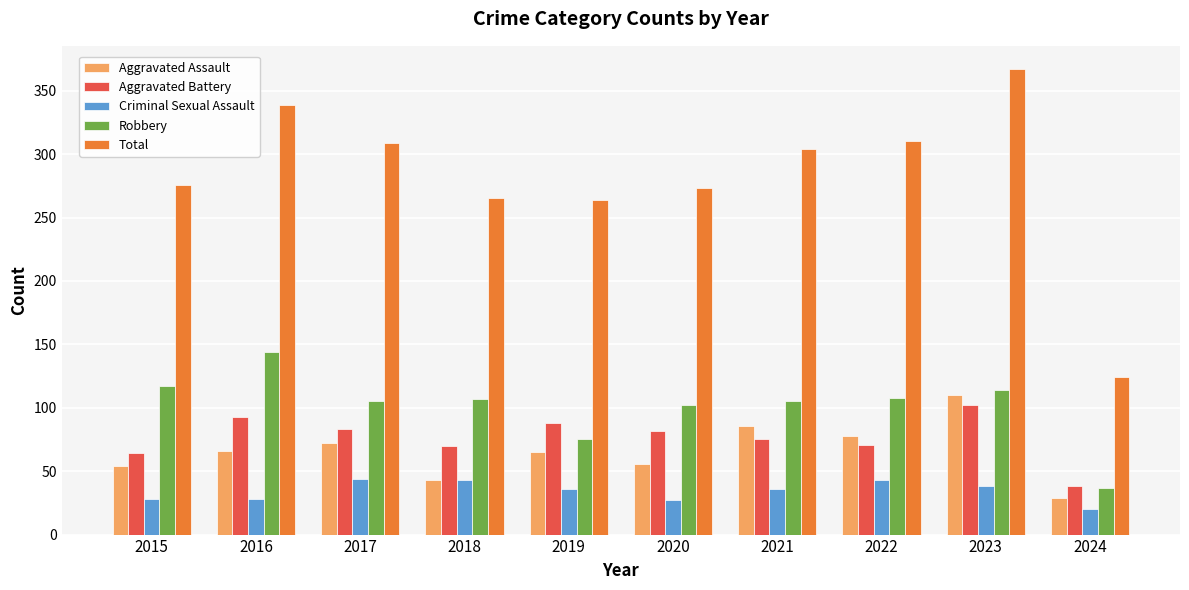

Which series has the largest total across all categories?

Total